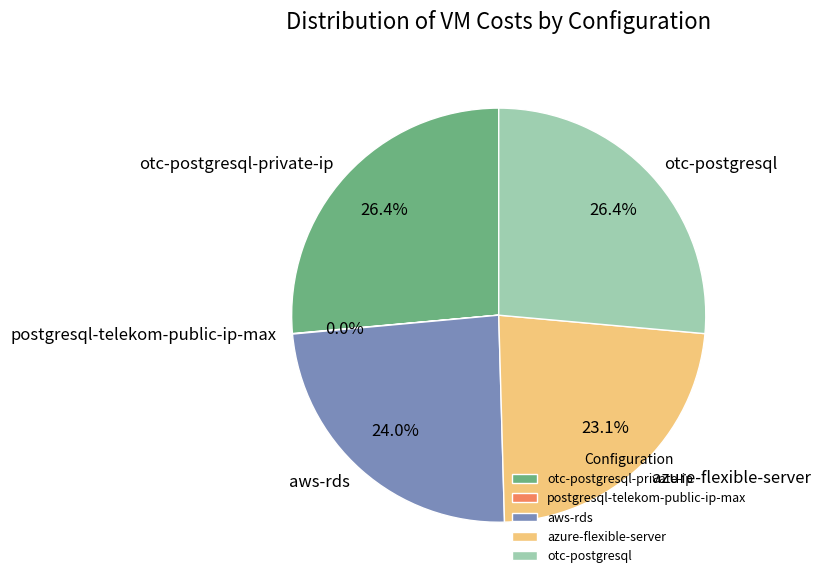

Is there any slice that represents more than half of the pie?

No